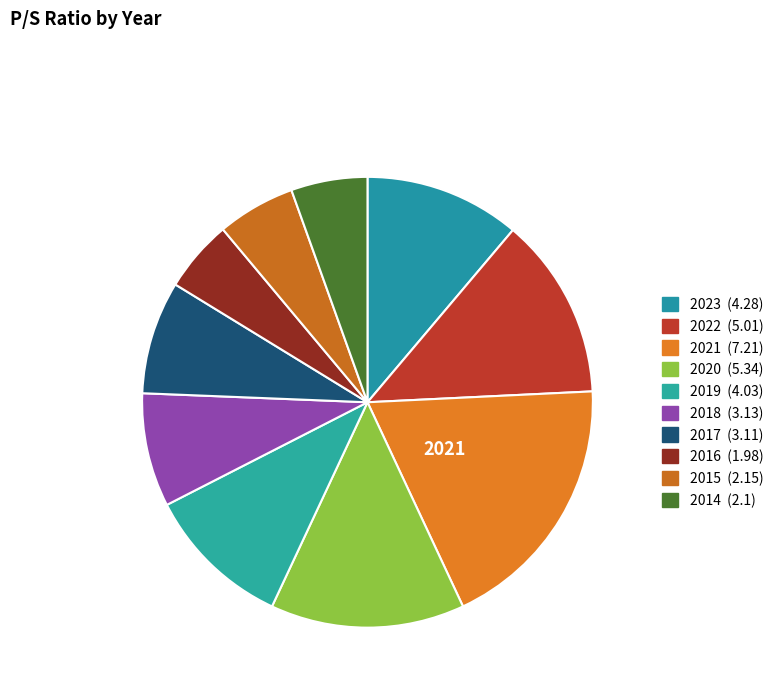

What is the smallest slice in the pie chart?

2016